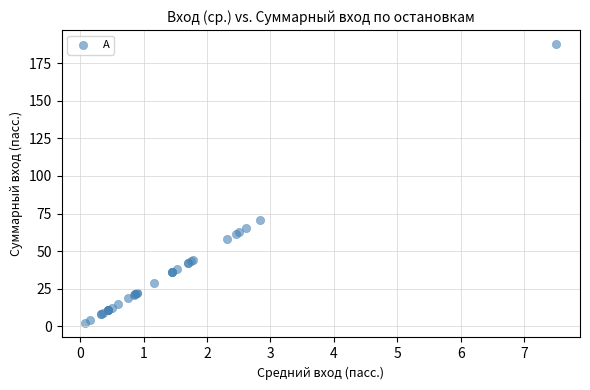

What Y value in the scatter plot is closest to 94?

70.7